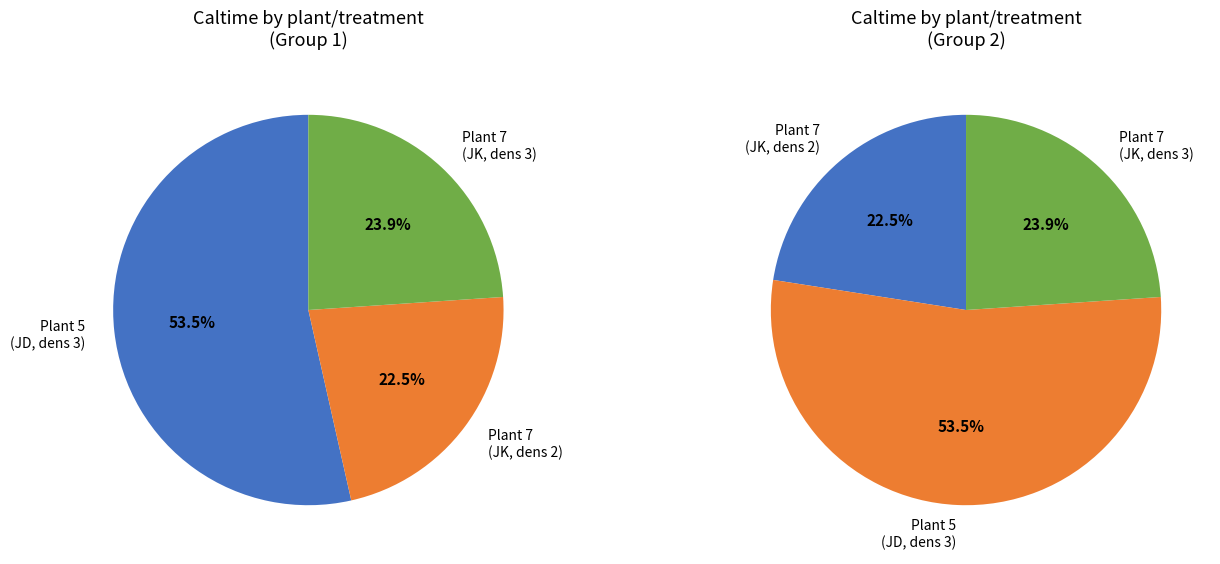

What percentage is the 7 (plant 26, density 2) slice, to the nearest percent?

23%